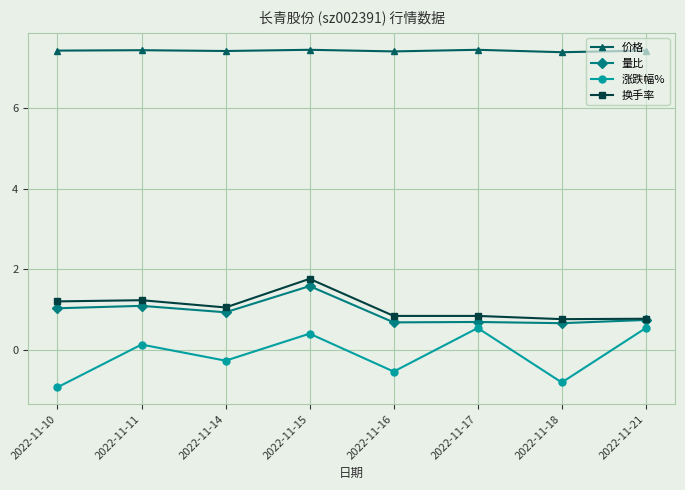

Reading left to right, extract all data points from this chart.

价格: 7.4	7.4	7.4	7.4	7.4	7.4	7.4	7.4
量比: 1.0	1.1	0.9	1.6	0.7	0.7	0.7	0.7
涨跌幅%: -0.9	0.1	-0.3	0.4	-0.5	0.5	-0.8	0.5
换手率: 1.2	1.2	1.1	1.8	0.8	0.8	0.8	0.8